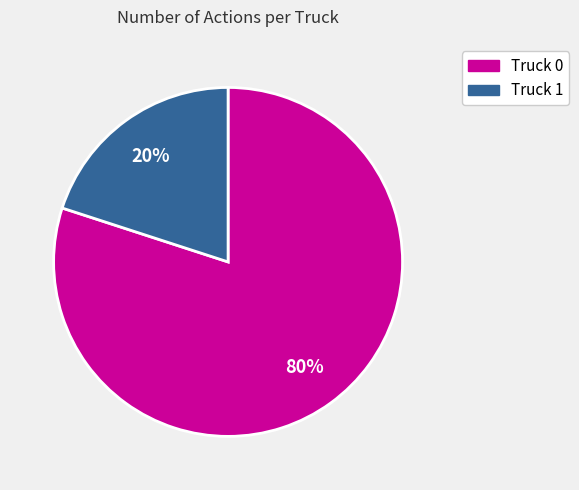

The Truck 1 slice represents 26% of the pie. True or false?

False